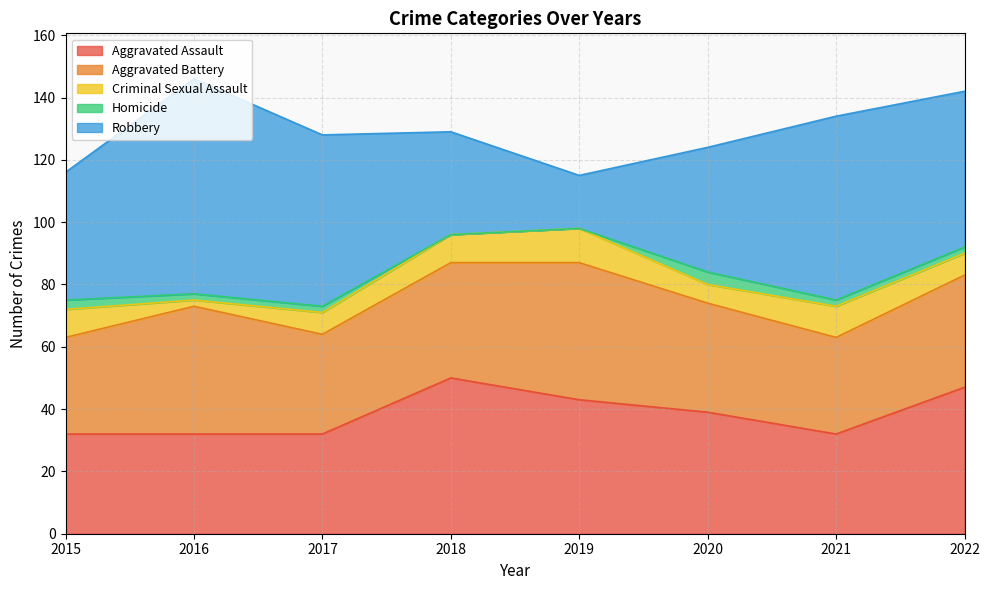

What is the lowest value of the Robbery series?

17